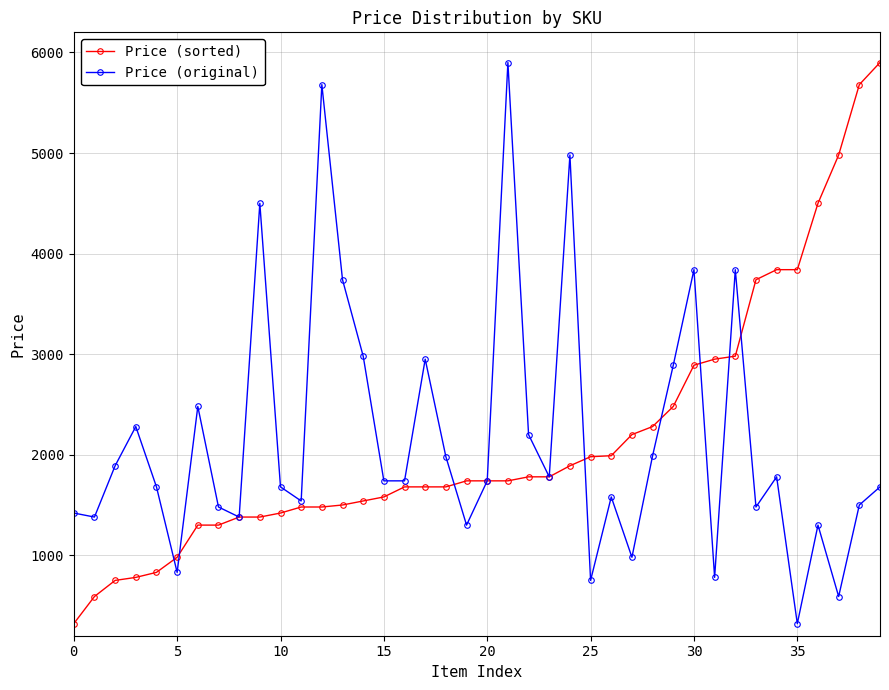

True or false: Price (original) and Price (sorted) intersect in this chart.

True